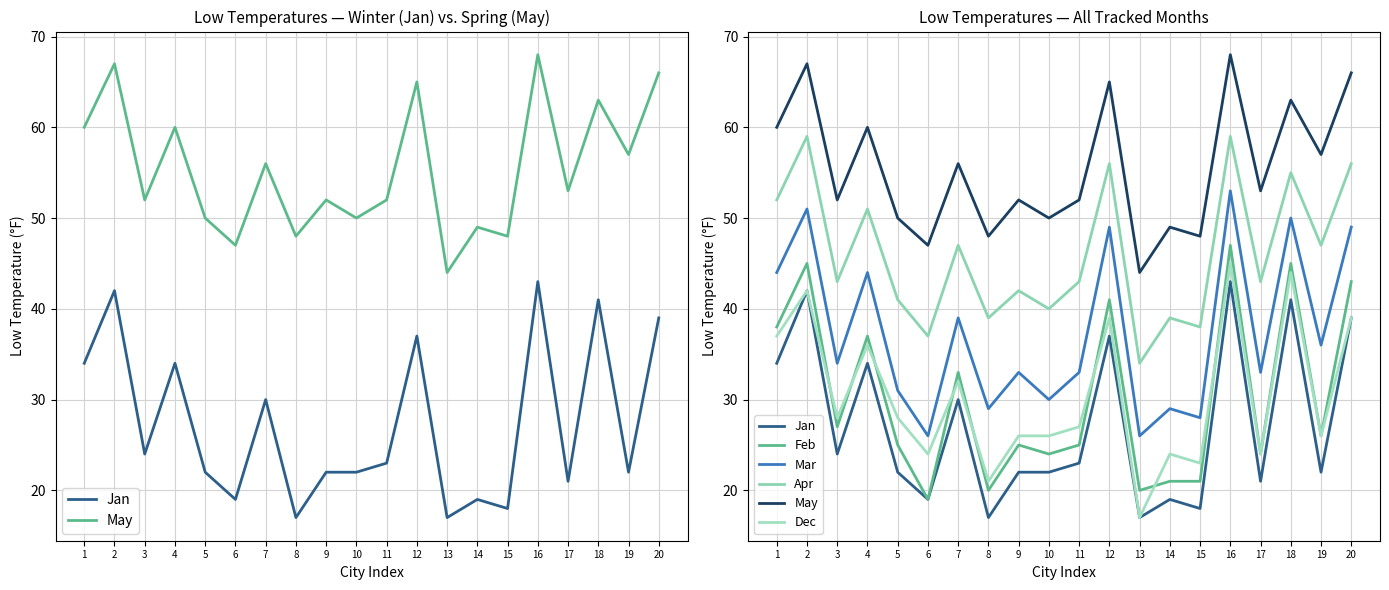

Where does the Dec series first go above 28?

1